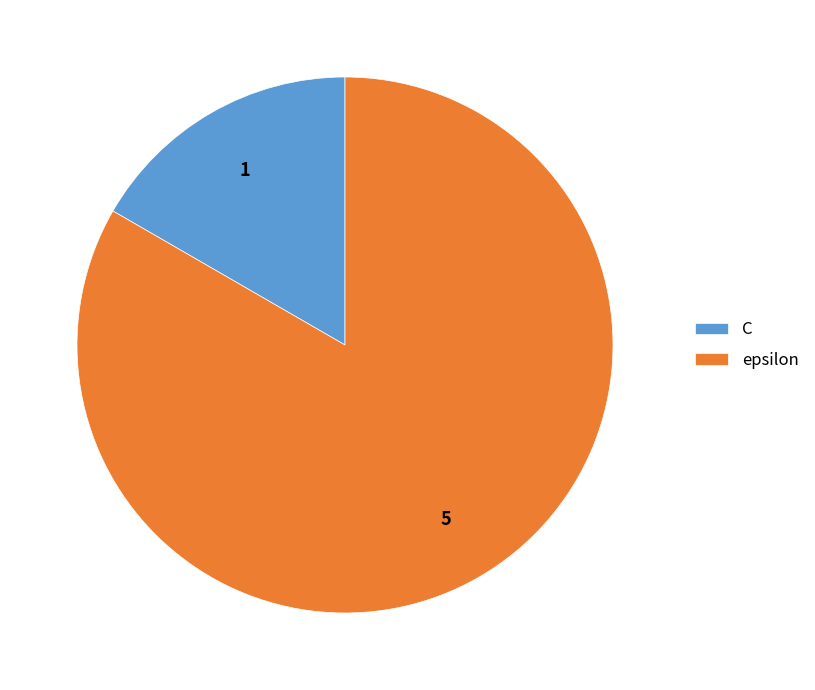

What is the ratio of the value at epsilon to the value at C?

5.0